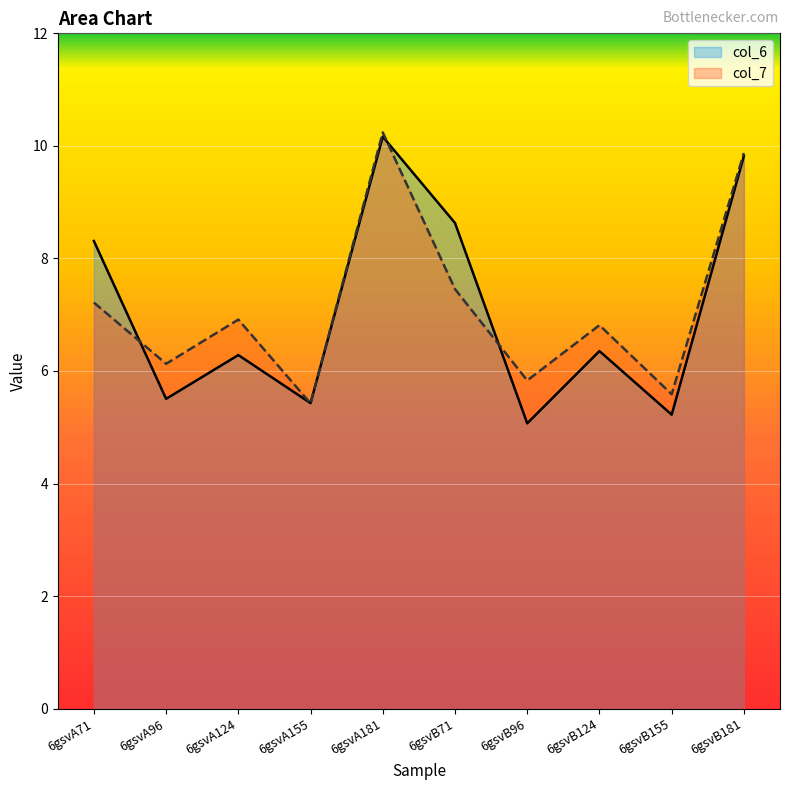

At how many categories does at least one series exceed 9?

2